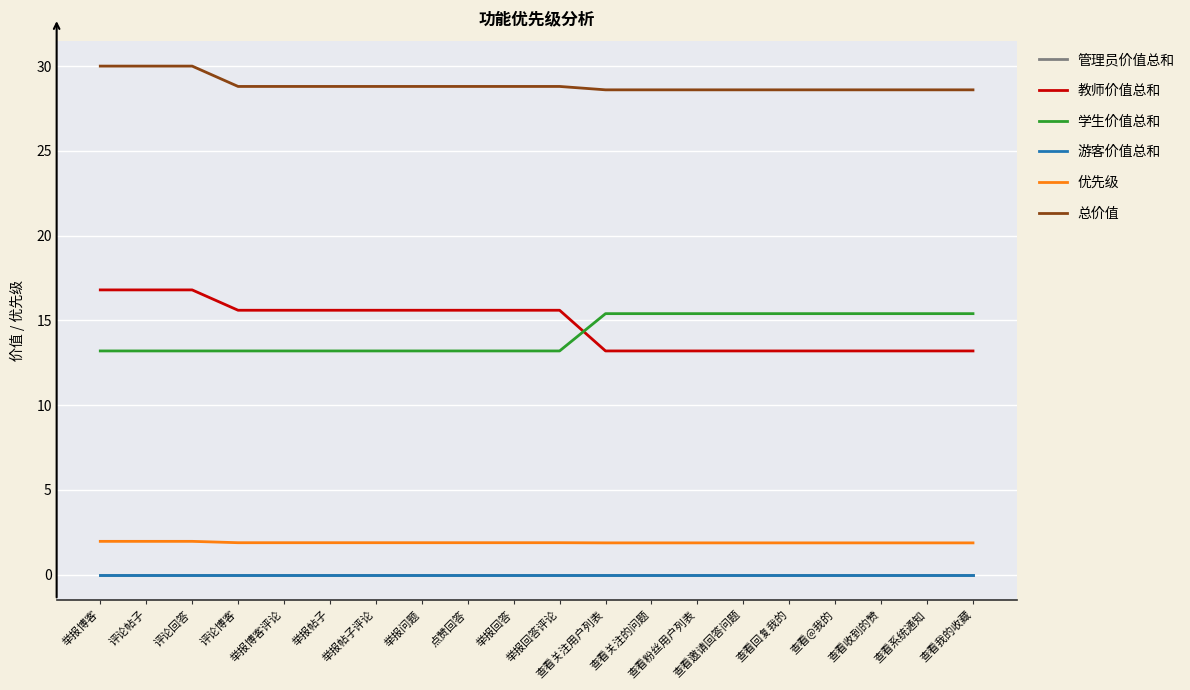

At which category is the sum across all series the highest?

举报博客